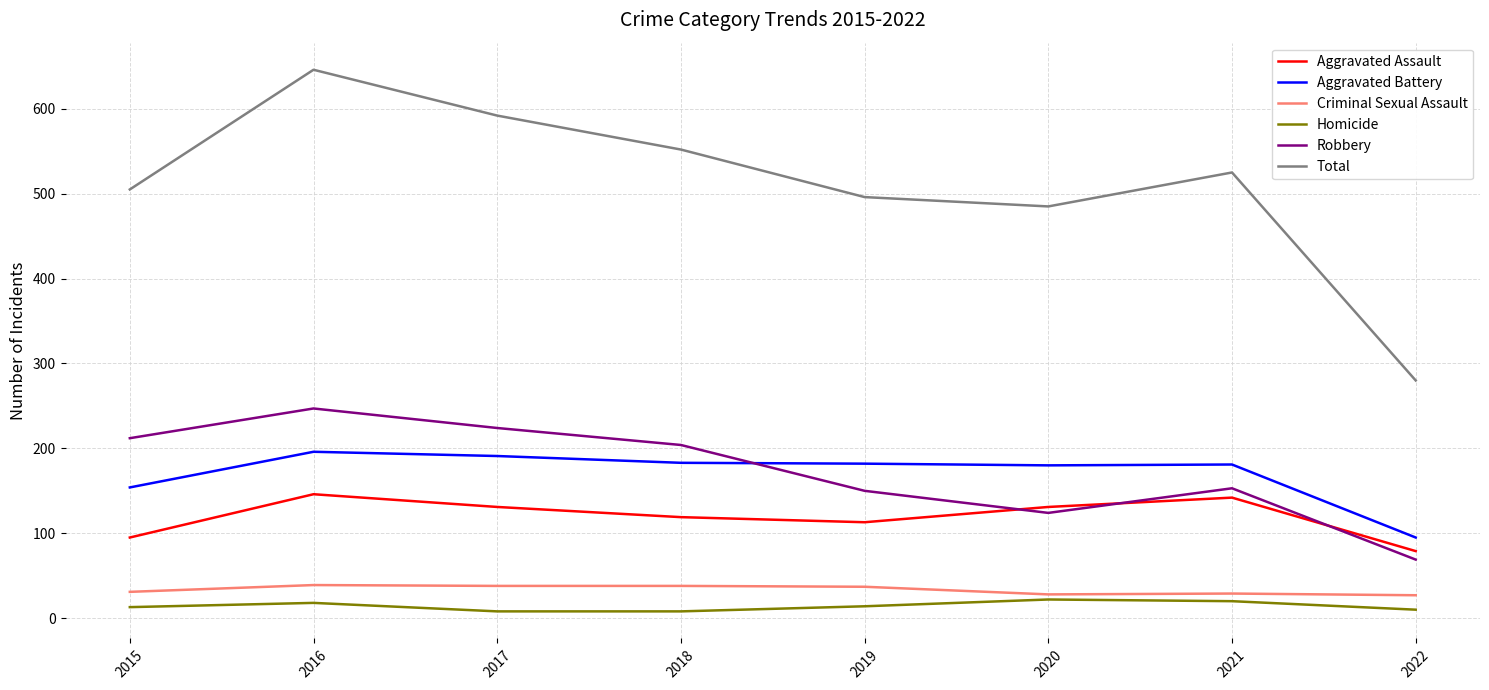

Which series has the widest spread of values?

Total